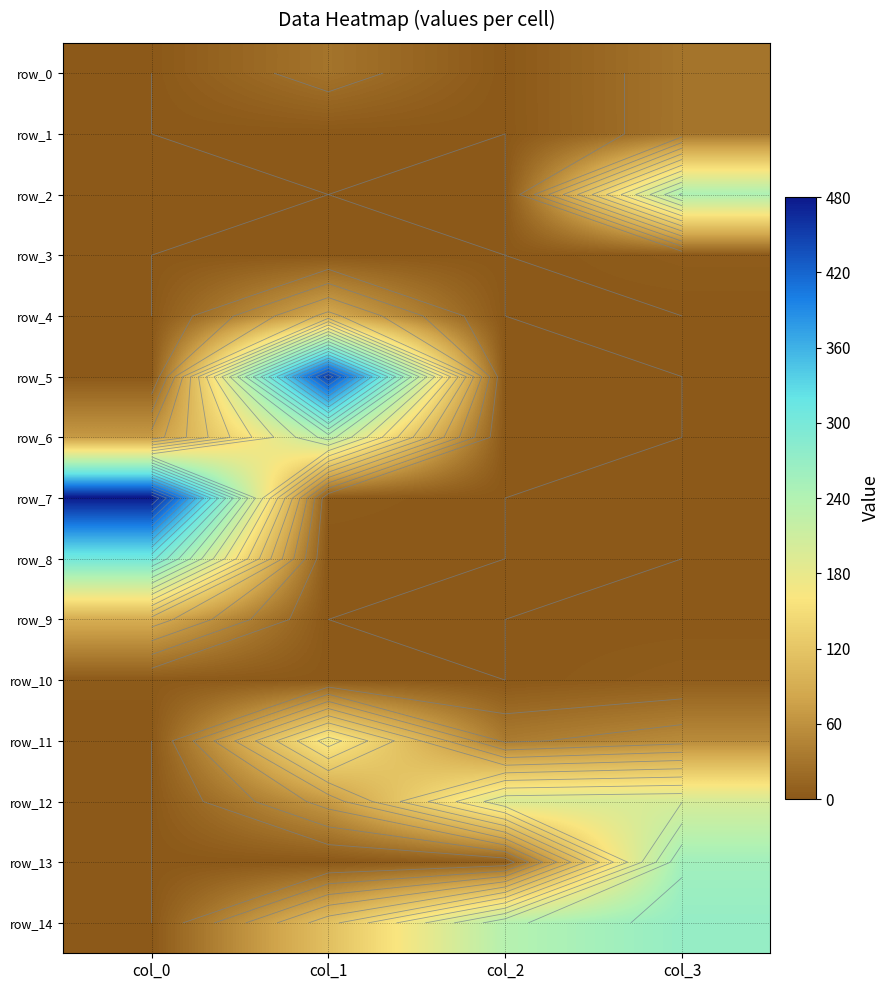

Which series has the largest total across all categories?

row_14